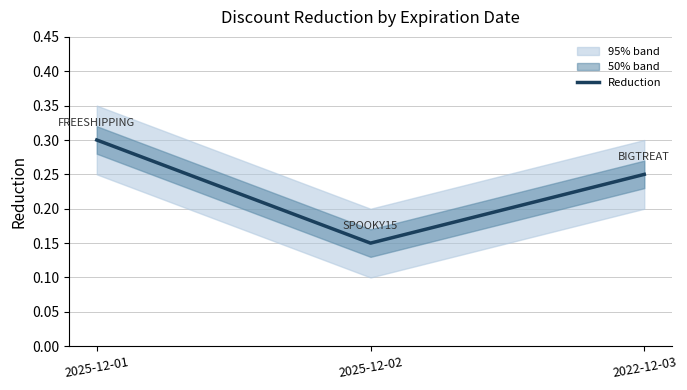

What is the sum of the values at 2022-12-03 and 2025-12-02?

0.4